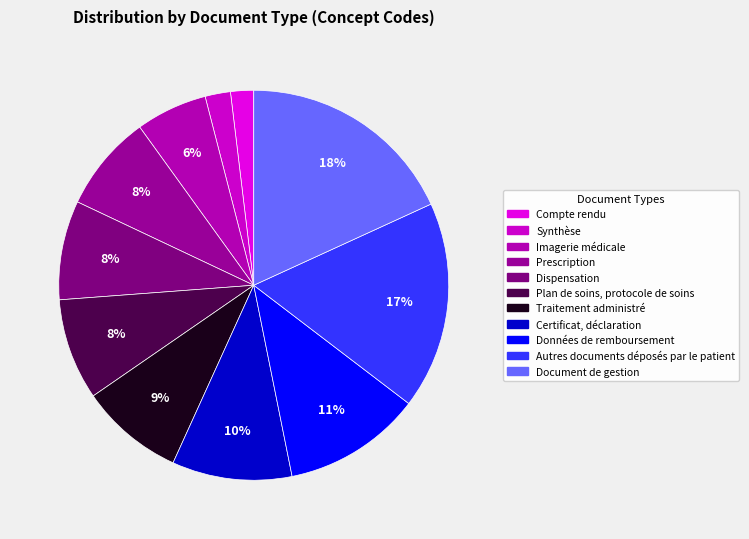

How many slices are in this pie chart?

11